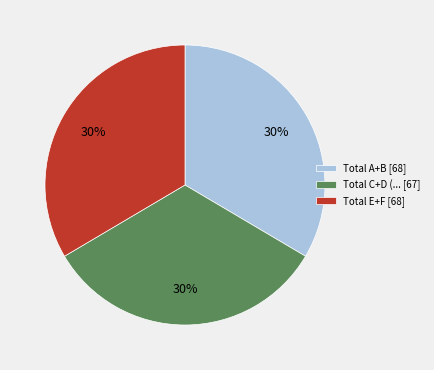

Is there a majority slice in this chart?

No